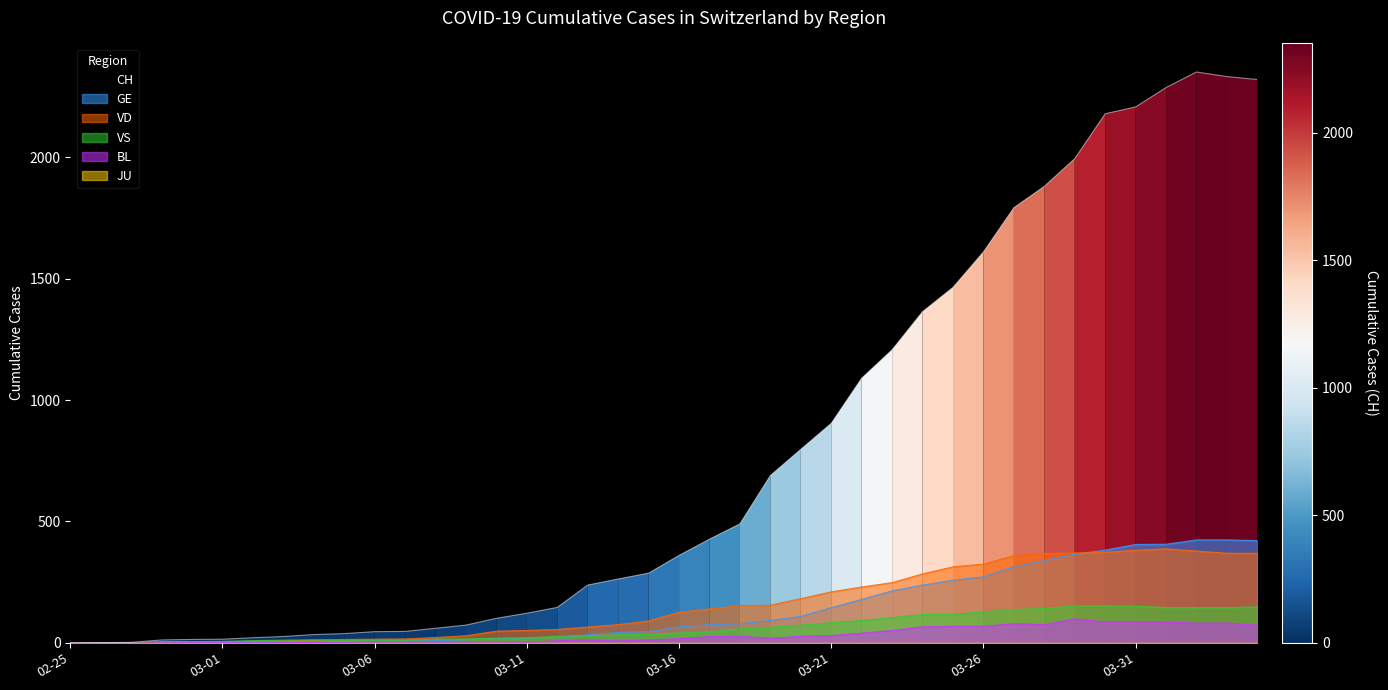

True or false: VS has a value of 145 at 2020-04-02.

True